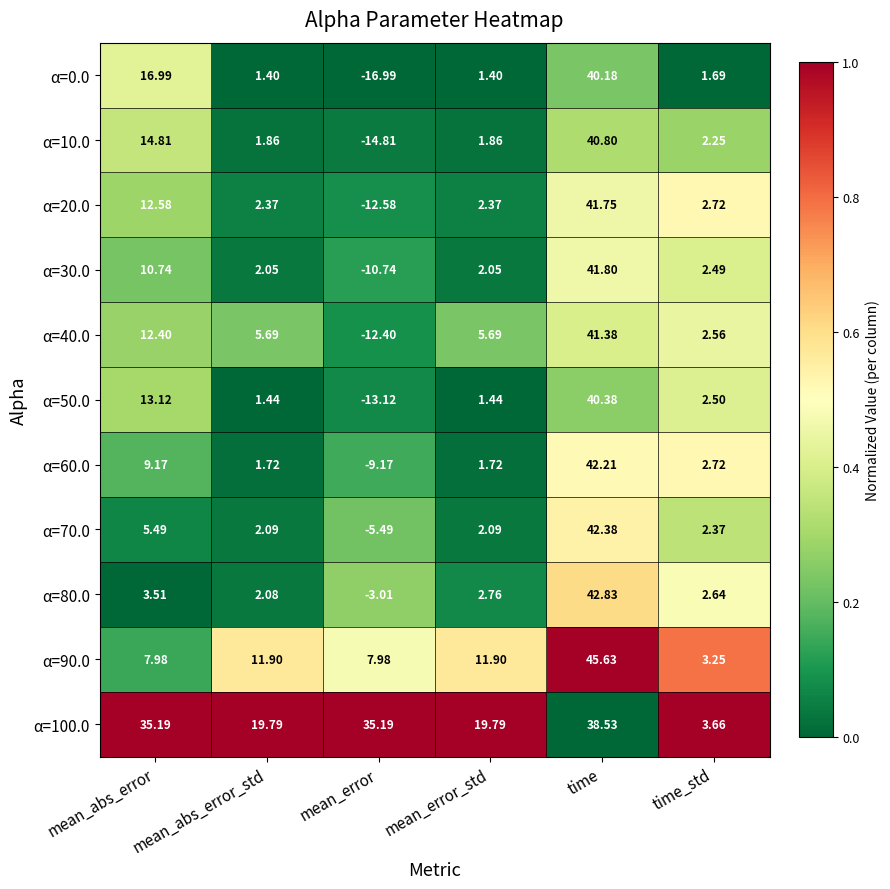

Is the value of α=10.0 at mean_error greater than the value of α=50.0 at mean_error_std?

No